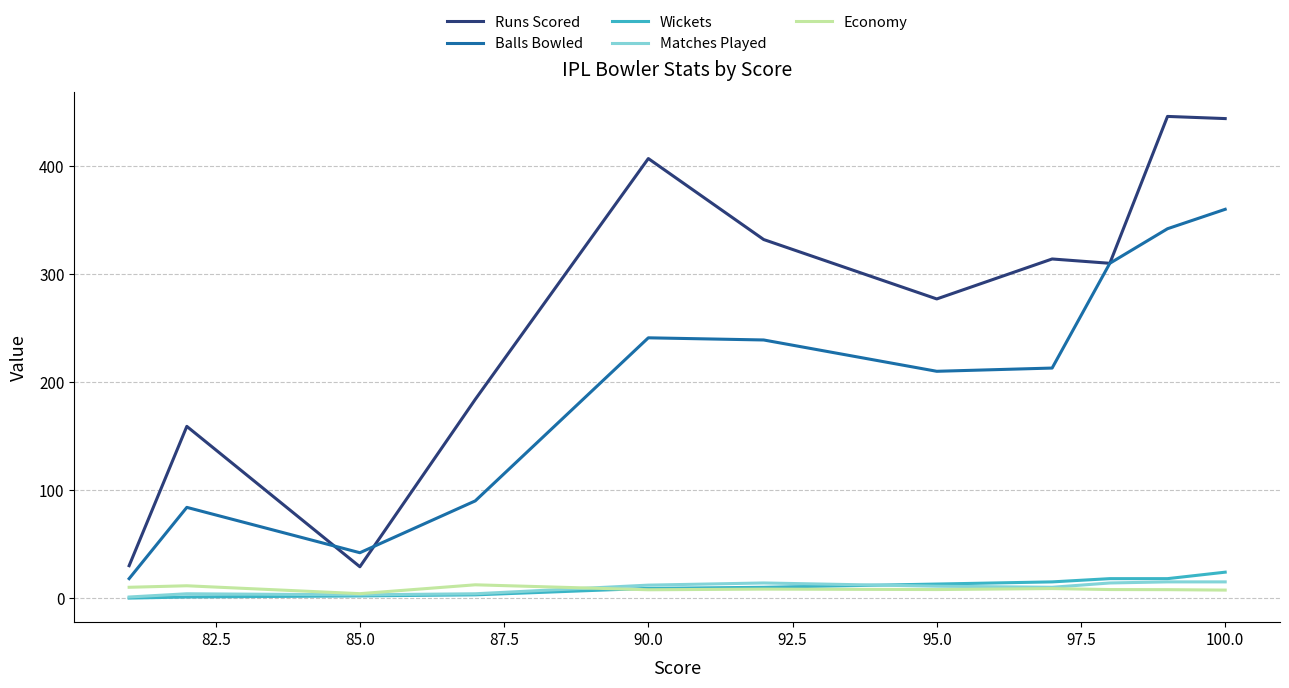

What is the maximum value for Runs Scored?

446.0